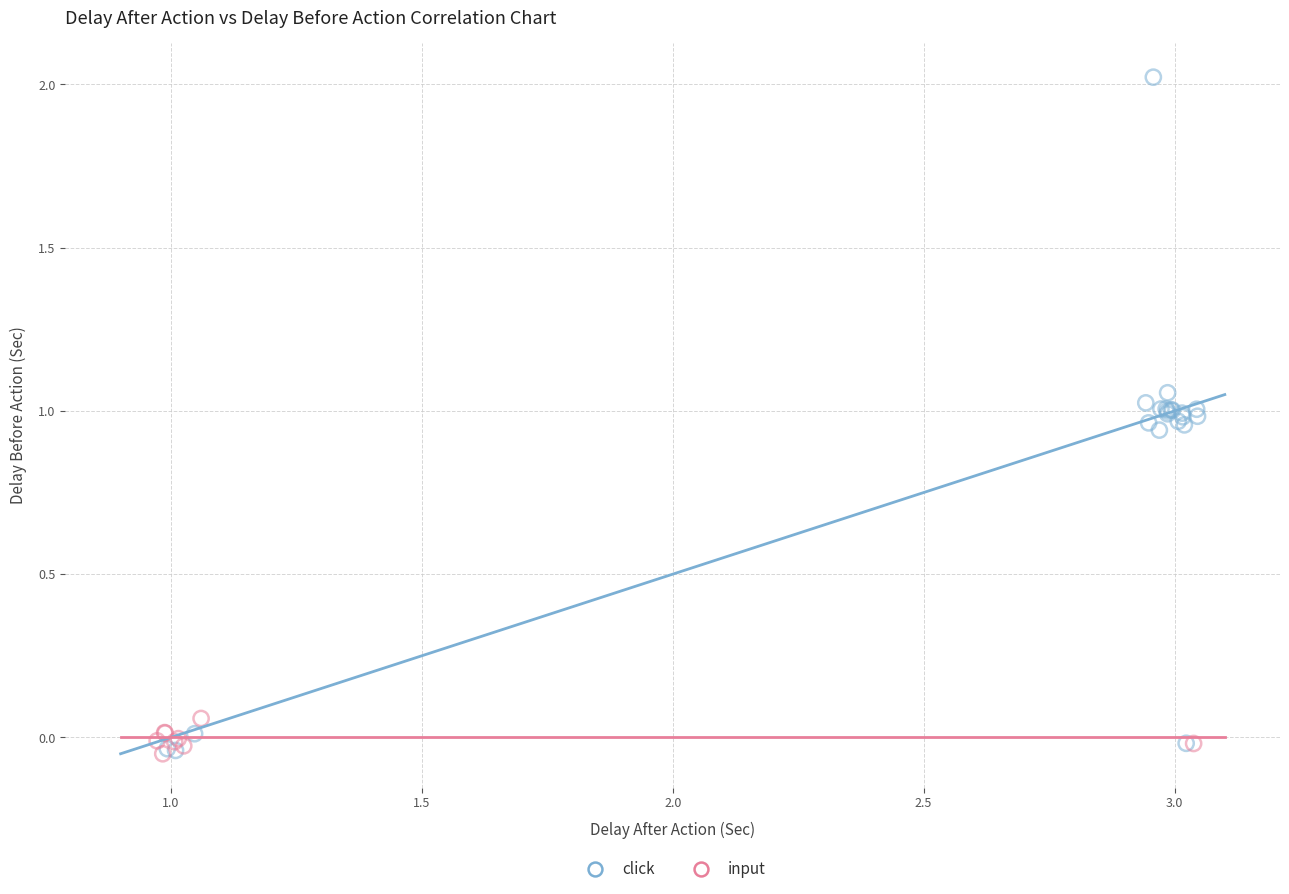

Which series has the largest Y range (max minus min)?

click